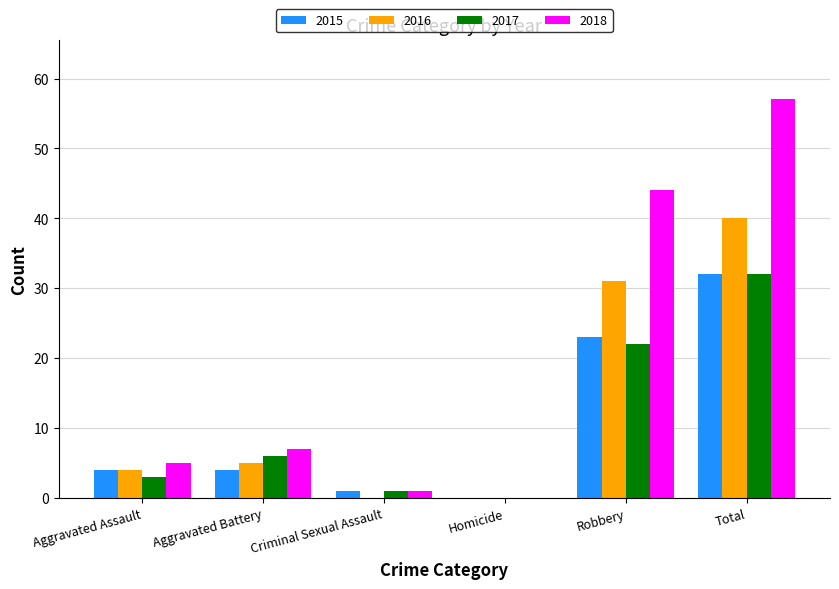

What is the total value across all series at Total?

161